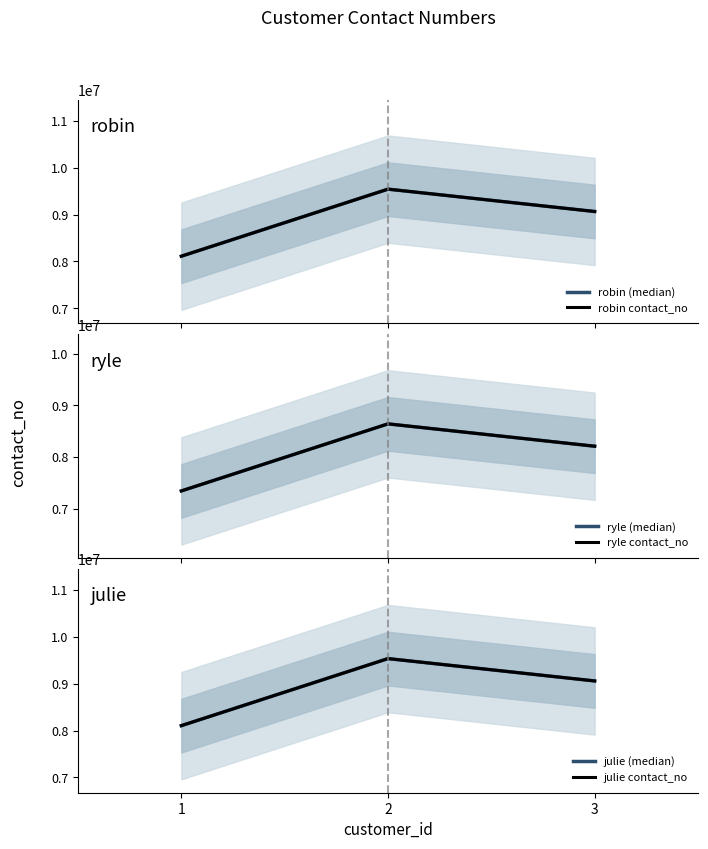

Is the value of julie contact_no at 3 greater than the value of ryle (median) at 2?

Yes